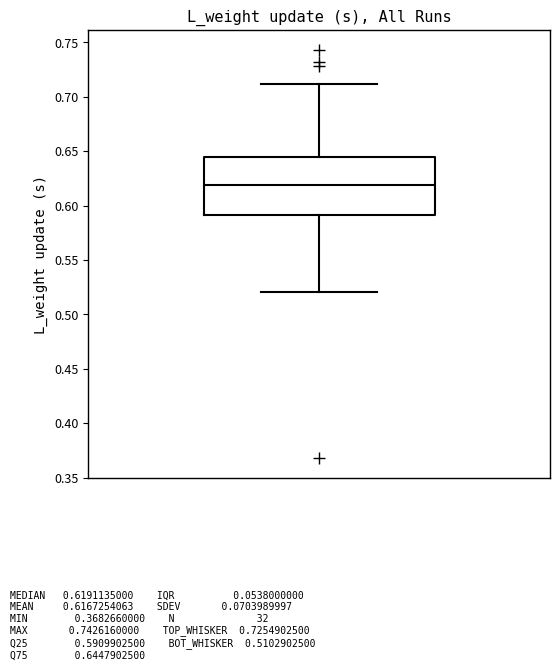

Read this box plot against the y-axis: the position of the median line, the range covered by the box, and the ends of both whiskers. The values are not printed on the chart, so give them approximately, as read against the axis.

median 0.620, box 0.590 to 0.645, whiskers 0.520 to 0.710